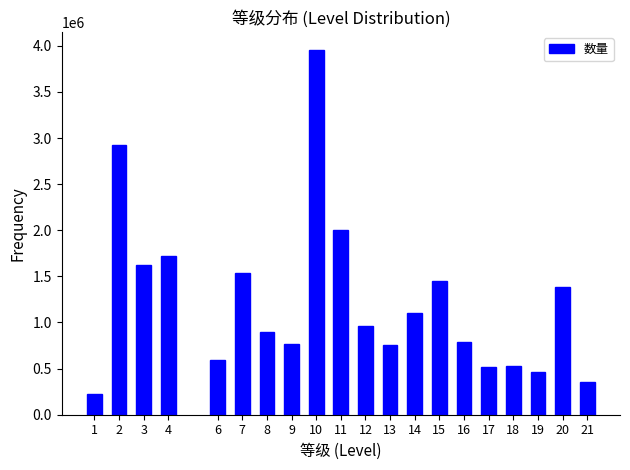

Approximately how many times larger is the value at 1 compared to 13?

0.3